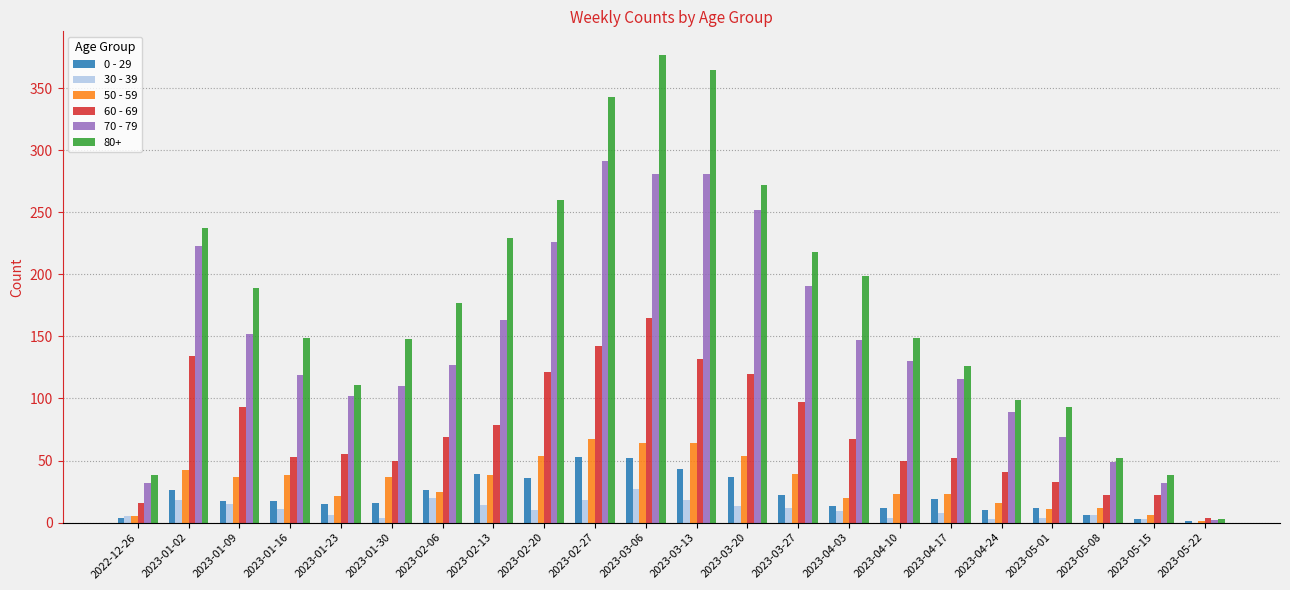

The value of 60 - 69 at 2023-04-10 is 70. True or false?

False